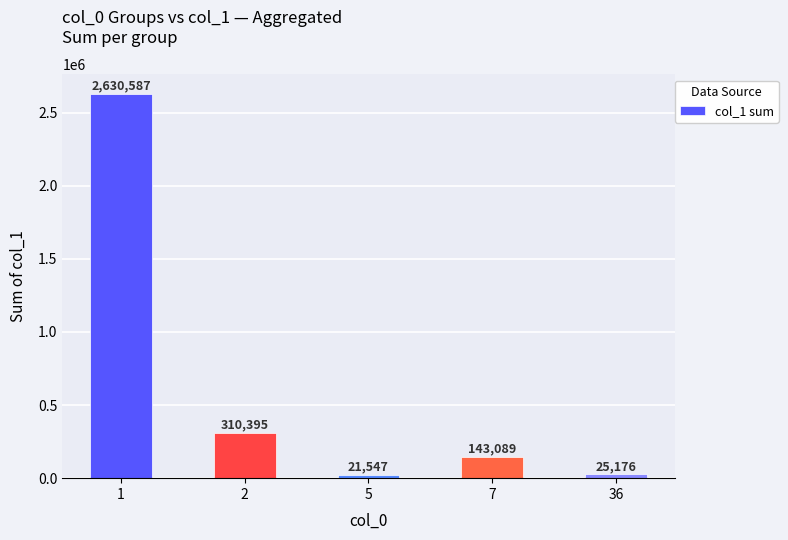

Approximately how many times larger is the value at 1 compared to 7?

18.4